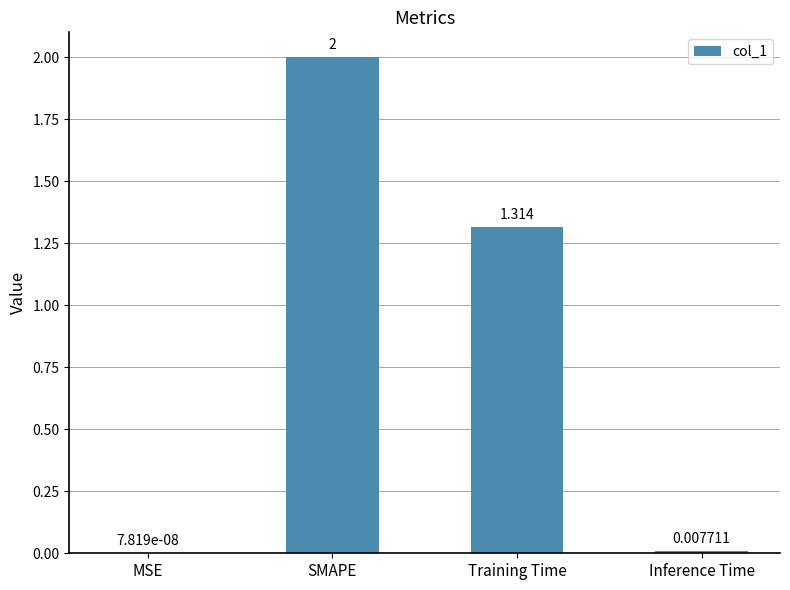

Where does the data first go above 1?

SMAPE